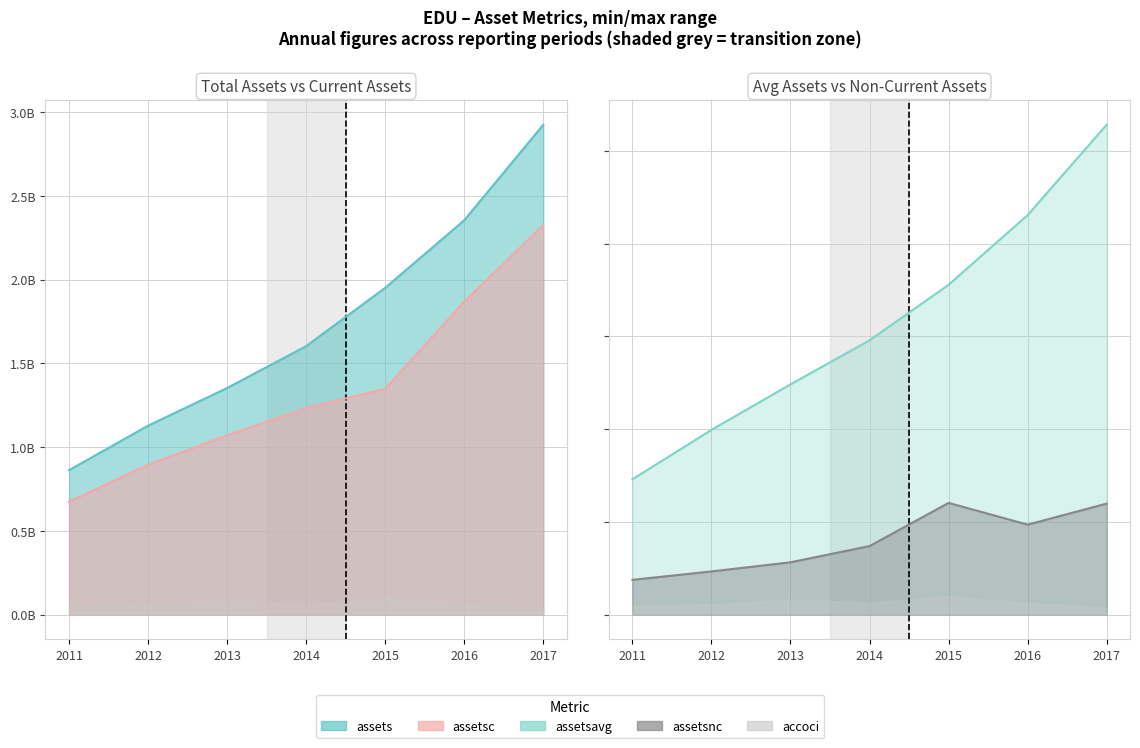

True or false: assetsc line and assetsnc line intersect in this chart.

False